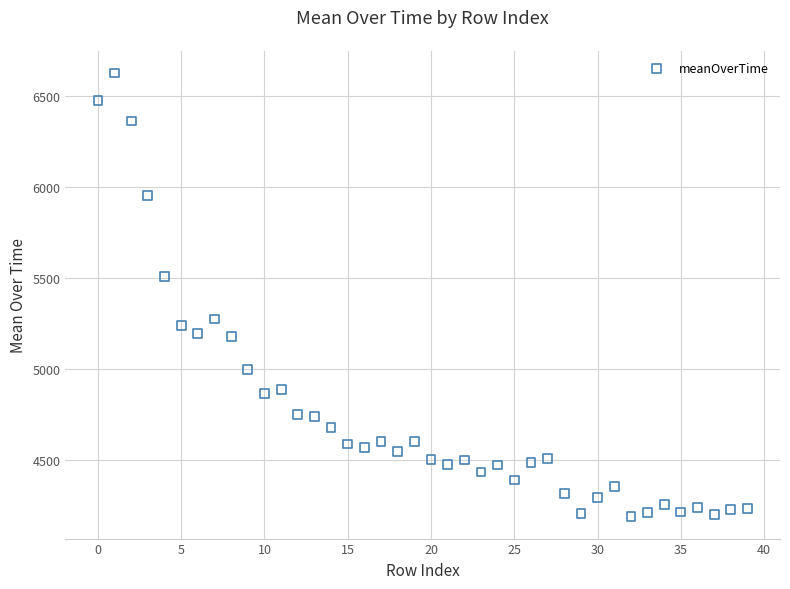

What Y value in the scatter plot is closest to 5407?

5507.6